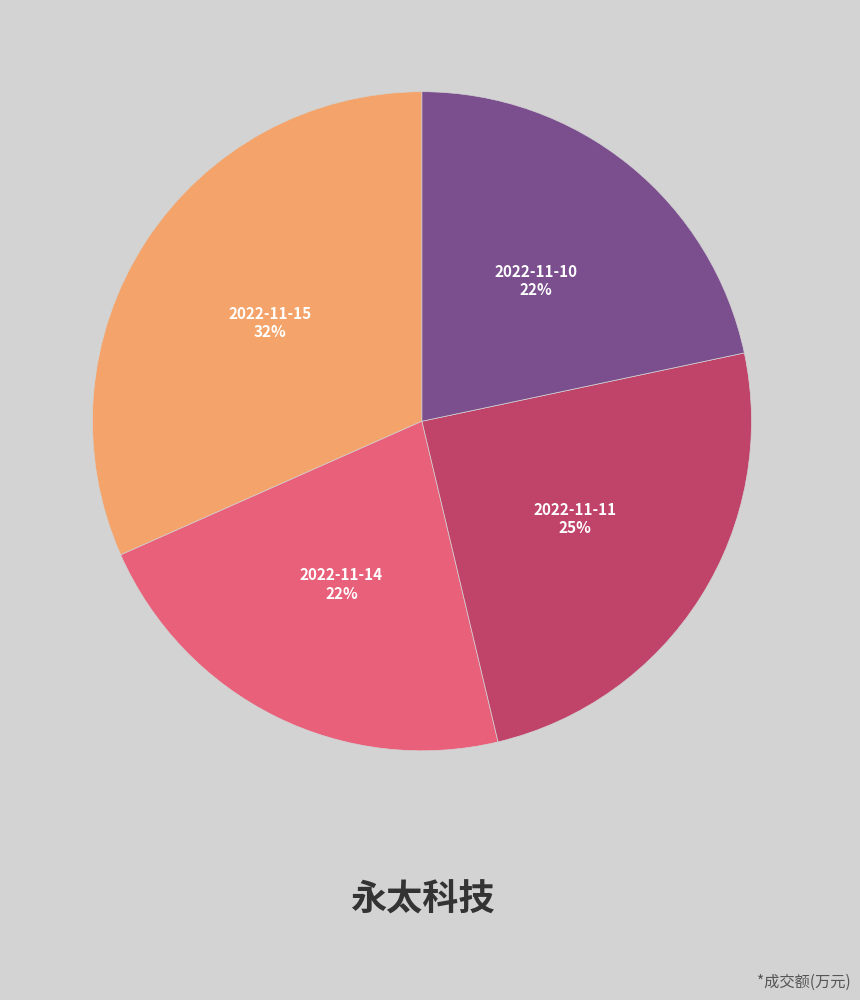

How many slices are in this pie chart?

4